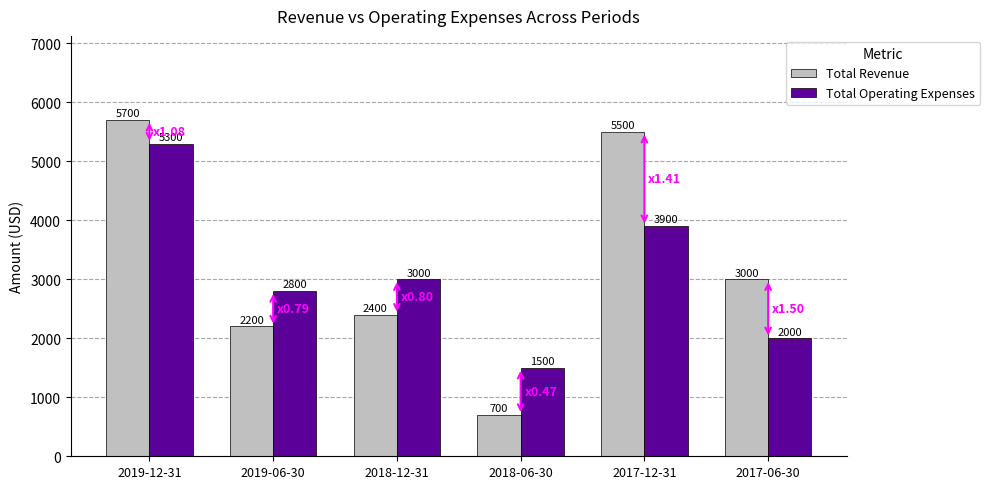

Is the value of Total Revenue at 2017-12-31 greater than the value of Total Operating Expenses at 2019-12-31?

Yes